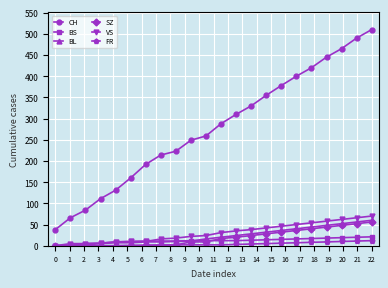

What is the difference between the second highest and minimum values in the BL series?

56